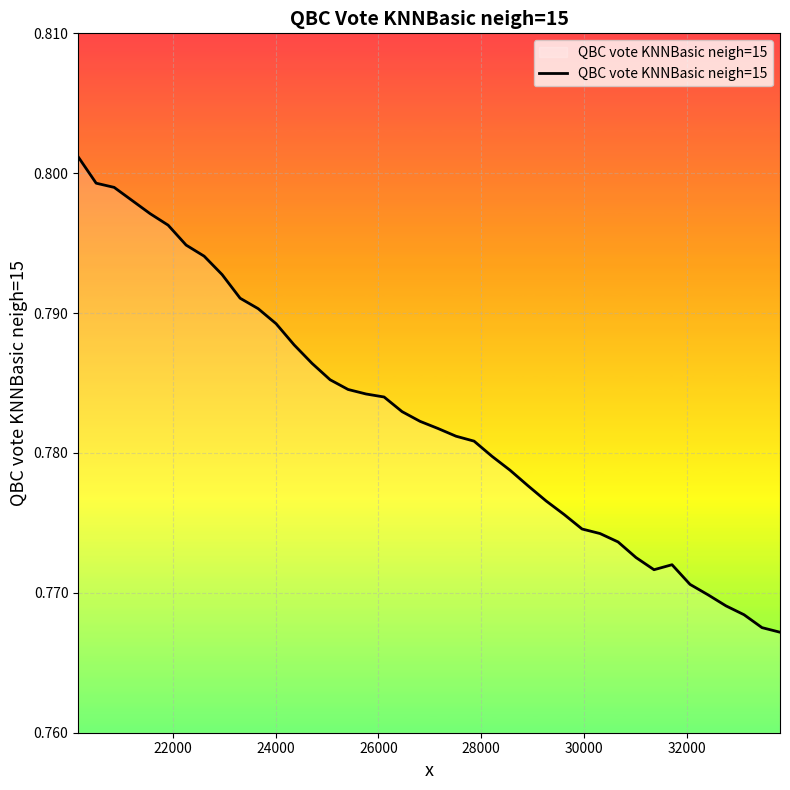

Count the number of data series in this chart.

1